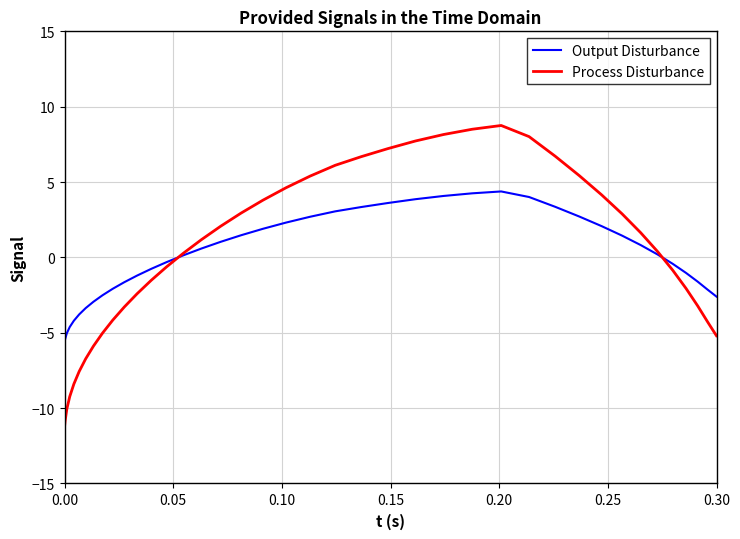

Which series has the largest range (max minus min)?

Process Disturbance